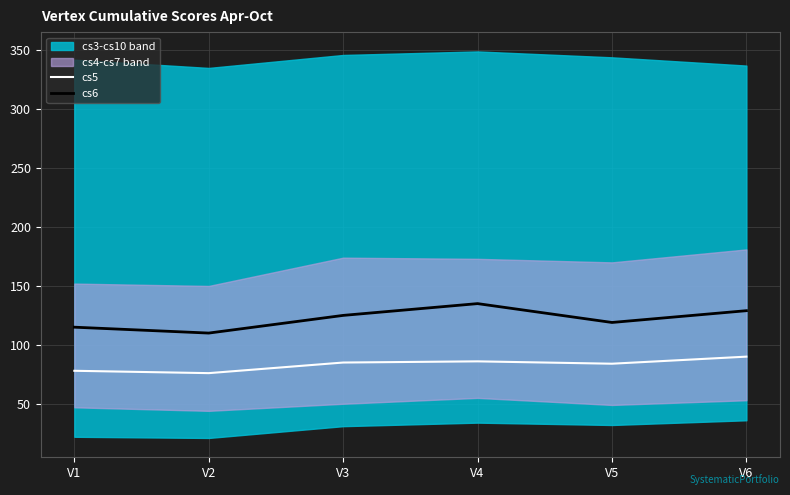

Is the value of cs6 at V4 greater than the value of cs5 at V5?

Yes